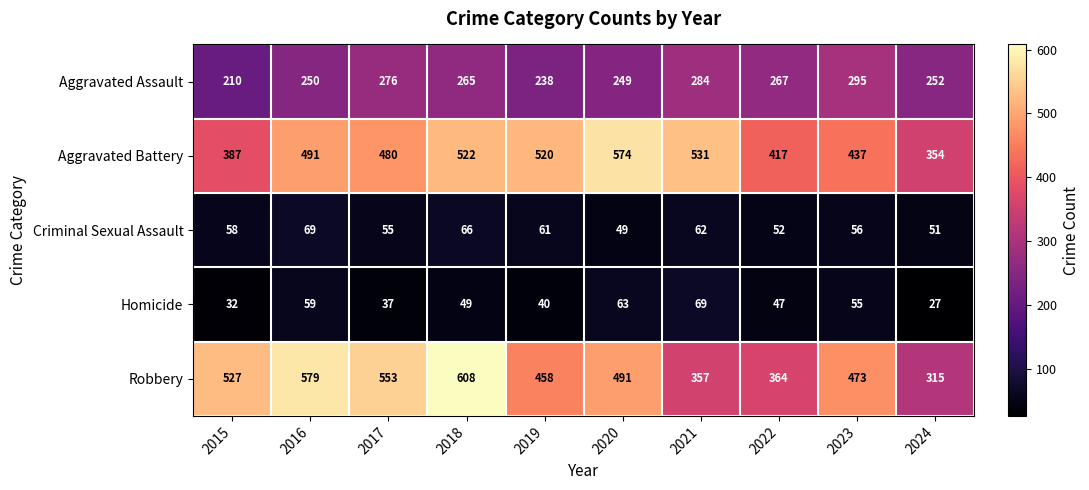

Which category has the lowest value across all series?

2024